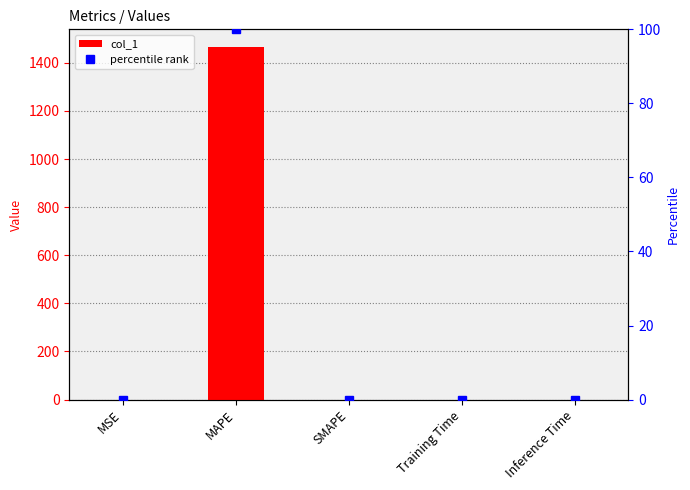

List the series in order of their overall mean, highest first.

col_1, percentile rank